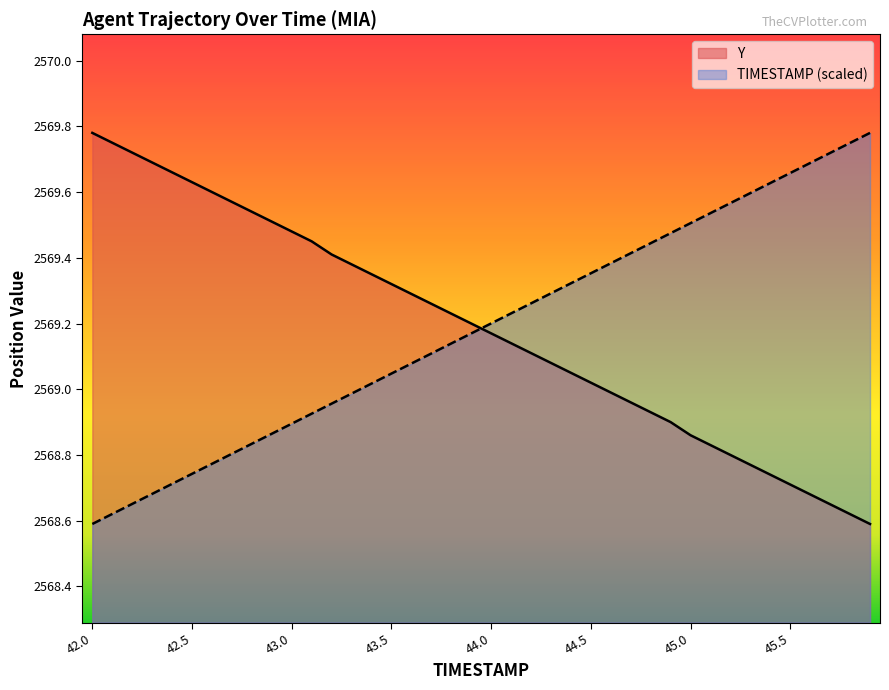

Is the value of Y at 44.9 greater than the value of TIMESTAMP at 45.0?

No